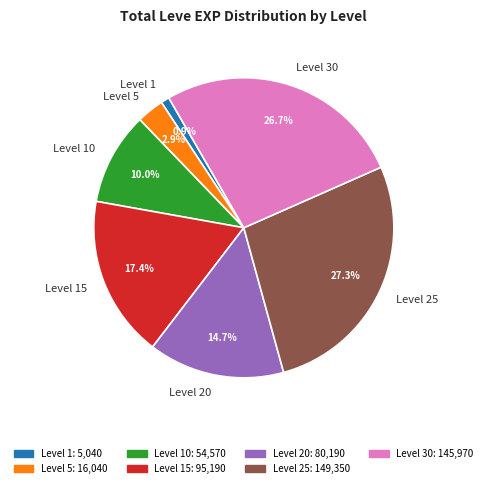

Between Level 1 and Level 5, which is larger?

Level 5